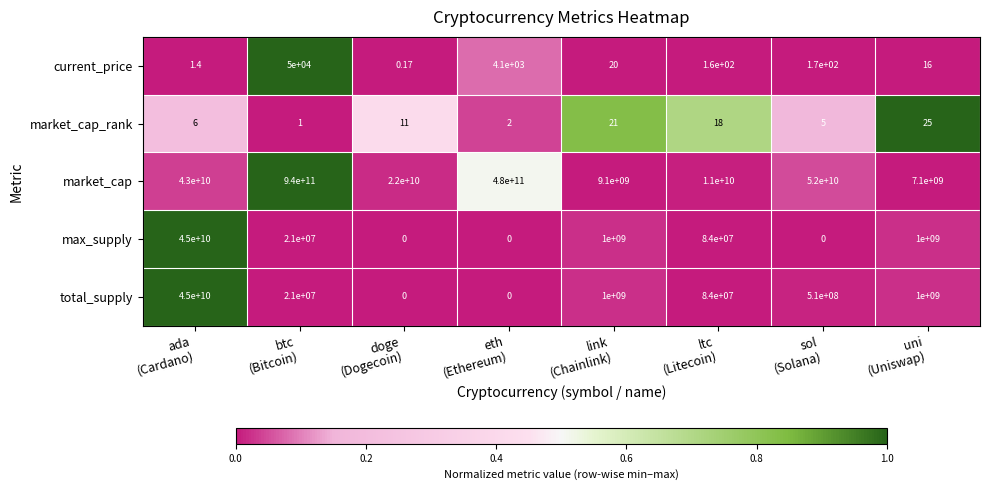

Which series has the largest range (max minus min)?

market_cap